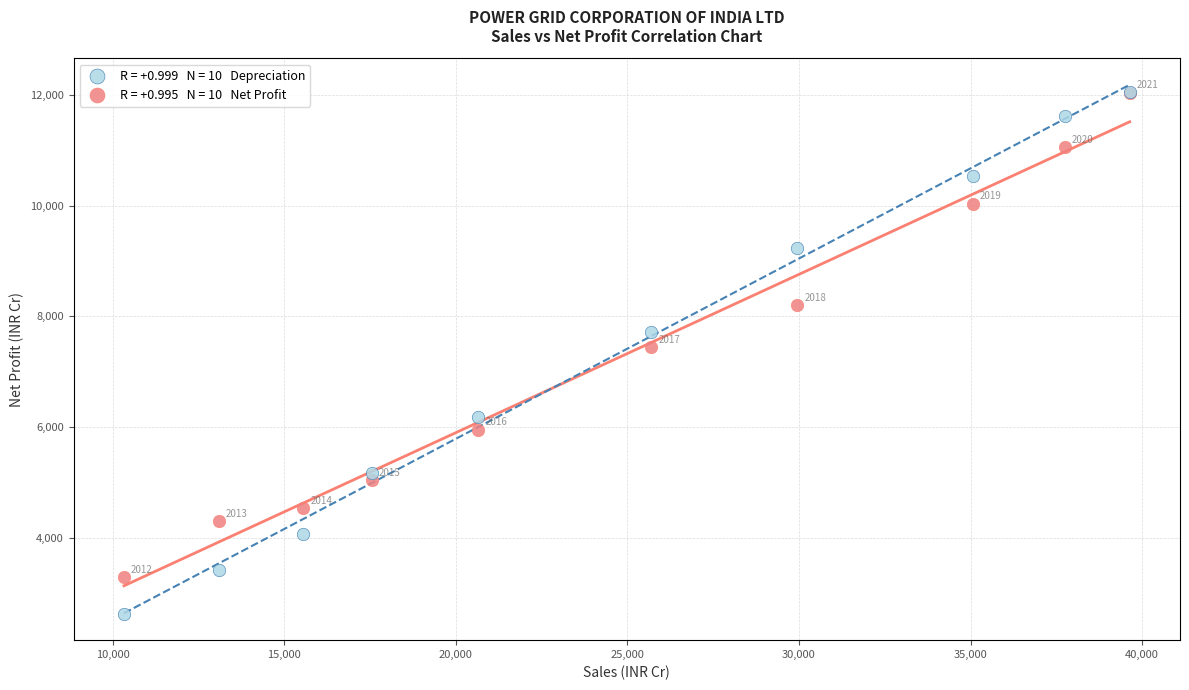

Across all series, what Y value is closest to 7338?

7450.7